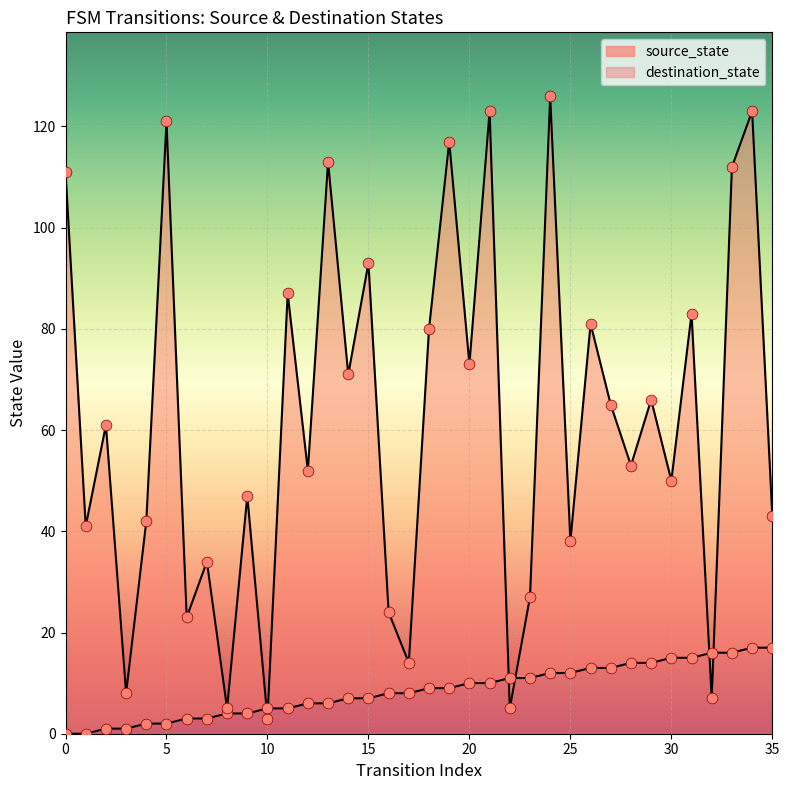

Which series reaches the maximum Y coordinate?

destination_state